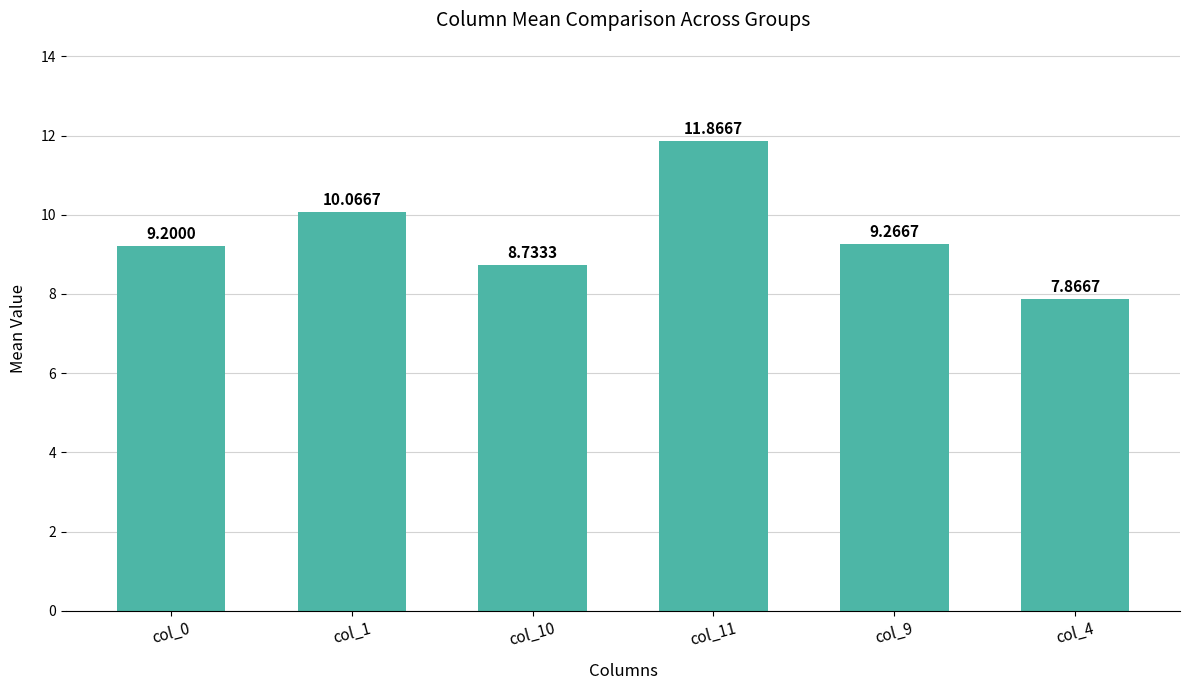

What is the difference between the maximum and minimum values?

4.0